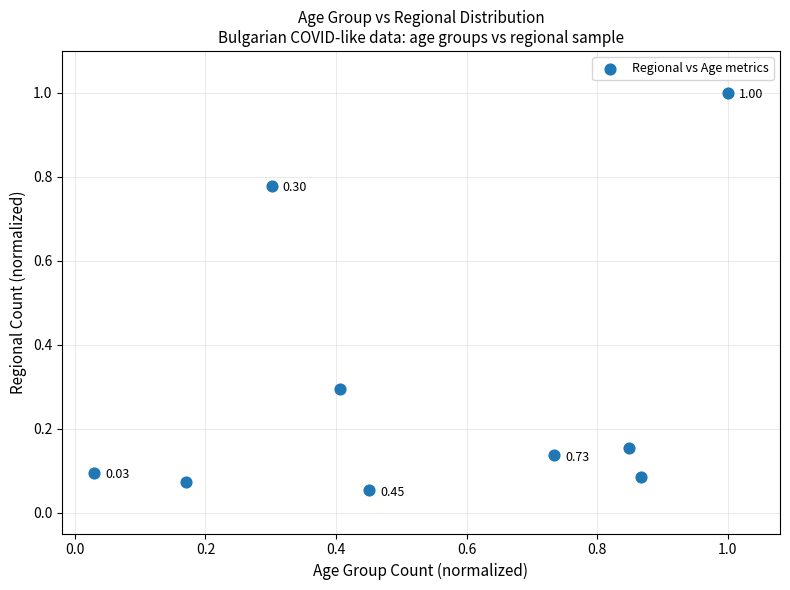

What is the range of Y values (max minus min)?

0.9